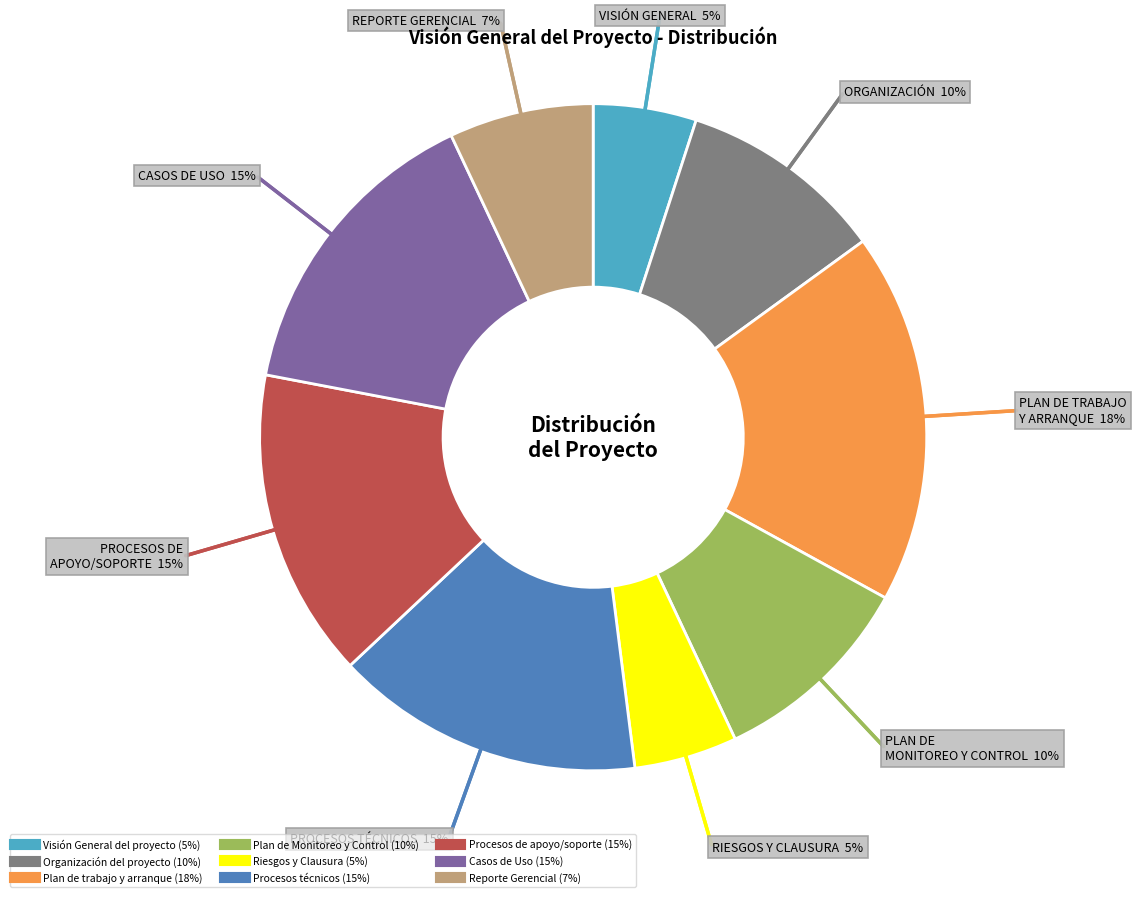

Which category has the biggest portion of the pie?

Plan de trabajo y arranque